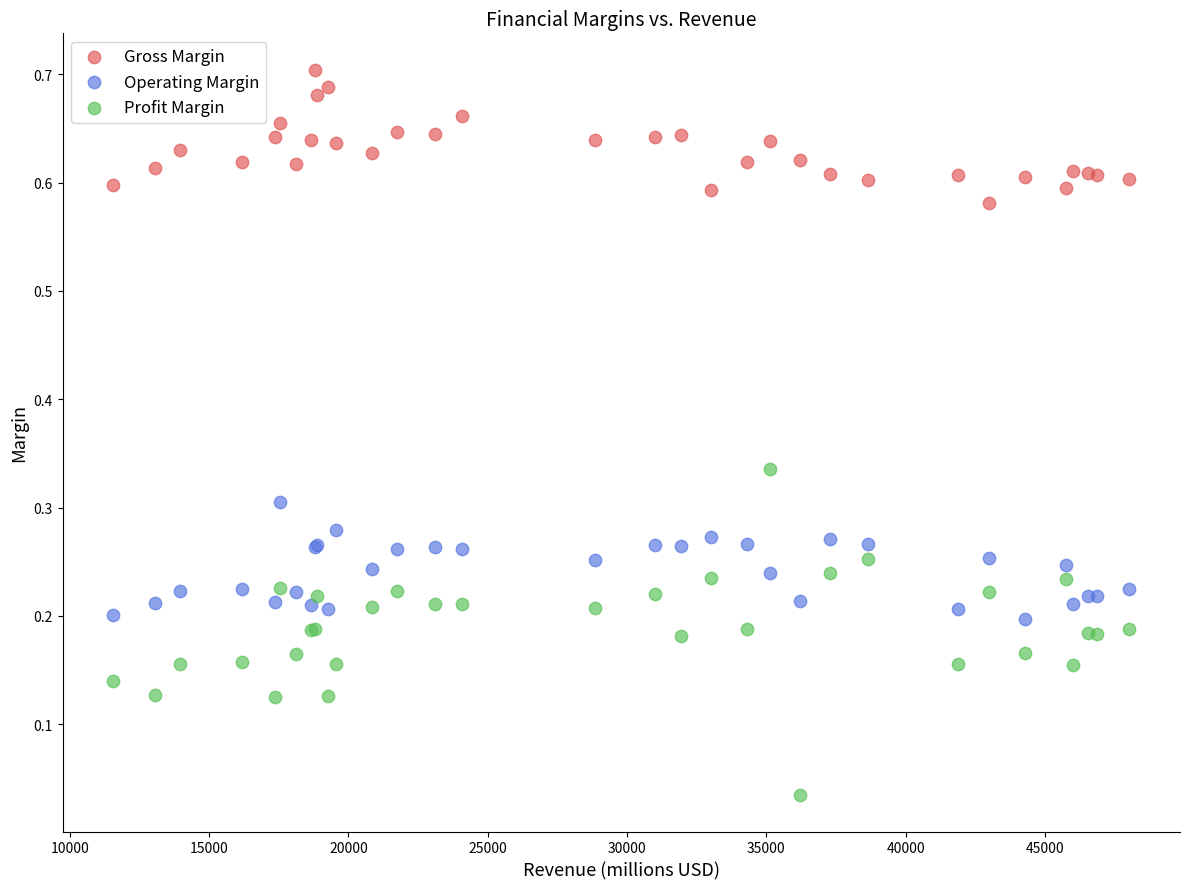

Which series reaches the minimum Y coordinate?

Profit Margin